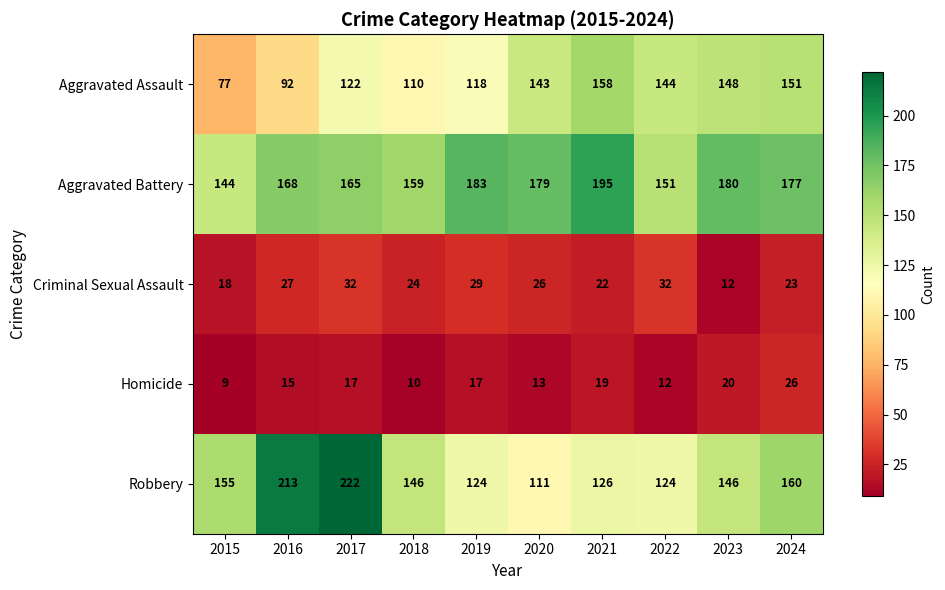

What is the difference between the Aggravated Assault values at 2016 and 2023?

56